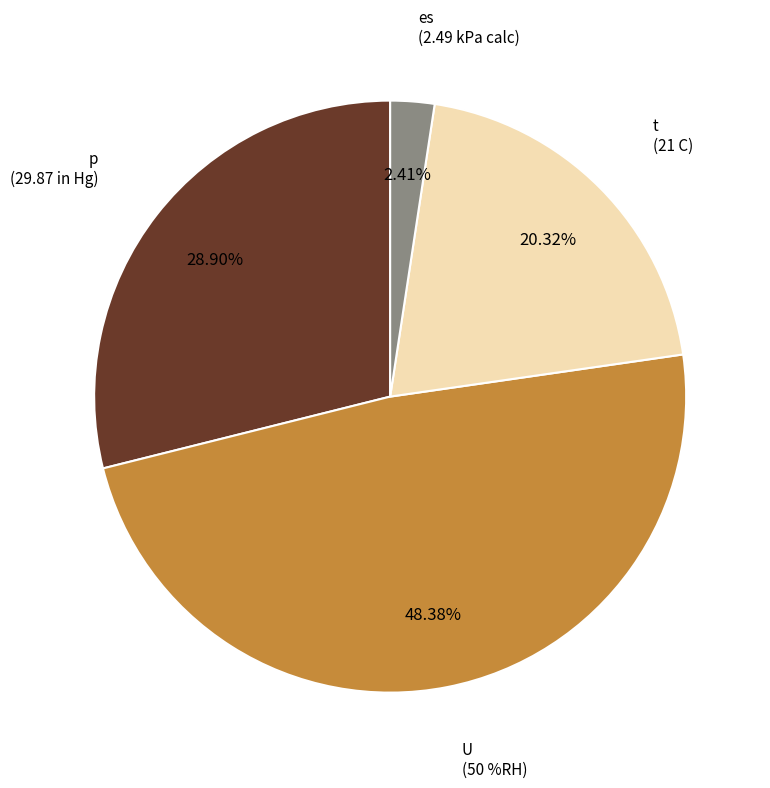

Is there any slice that represents more than half of the pie?

No